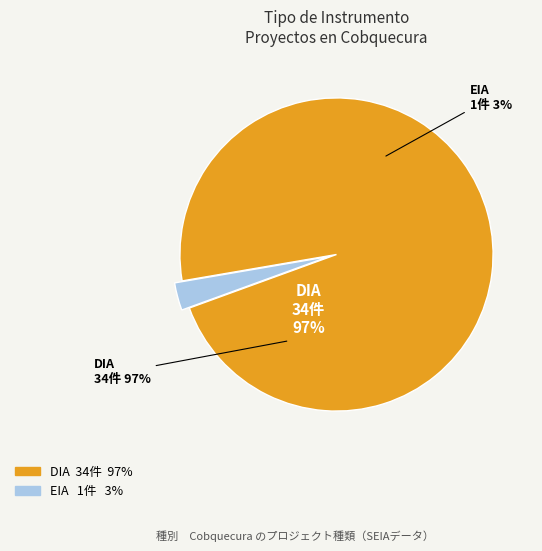

To the nearest percent, what is the difference between the largest and smallest slice percentages?

94%